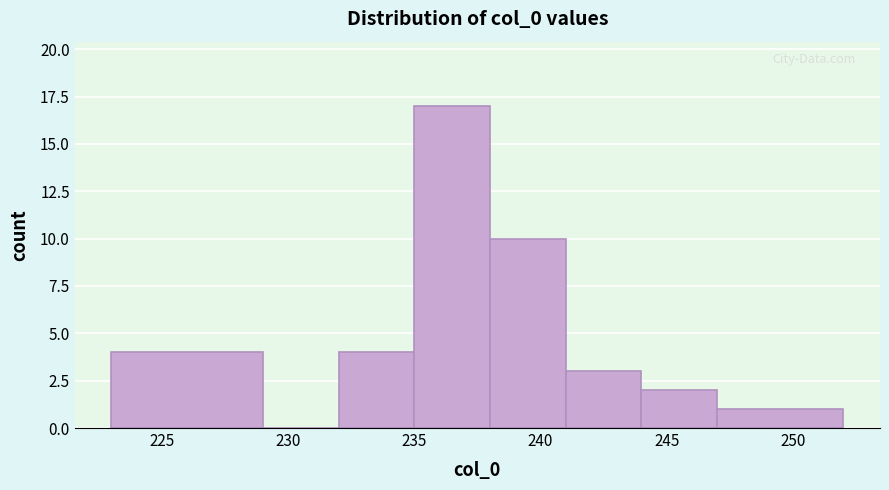

Reading left to right, transcribe this chart: for each bar, give the range it covers on the x-axis and its height. The values are not printed on the chart, so give them approximately, as read against the axis.

223 to 229: 4
229 to 232: 0
232 to 235: 4
235 to 238: 17
238 to 241: 10
241 to 244: 3
244 to 247: 2
247 to 252: 1